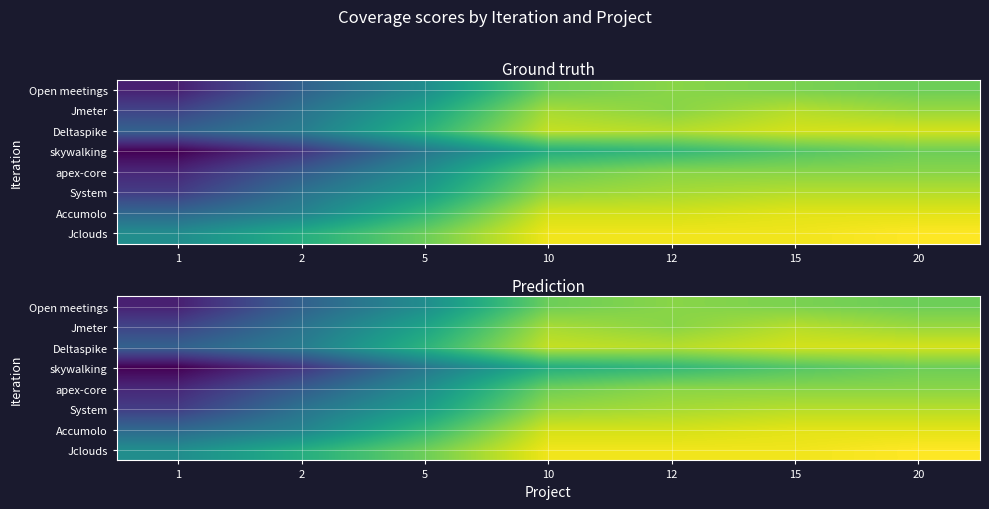

Is the value of apex-core at 12 greater than the value of skywalking at 1?

Yes